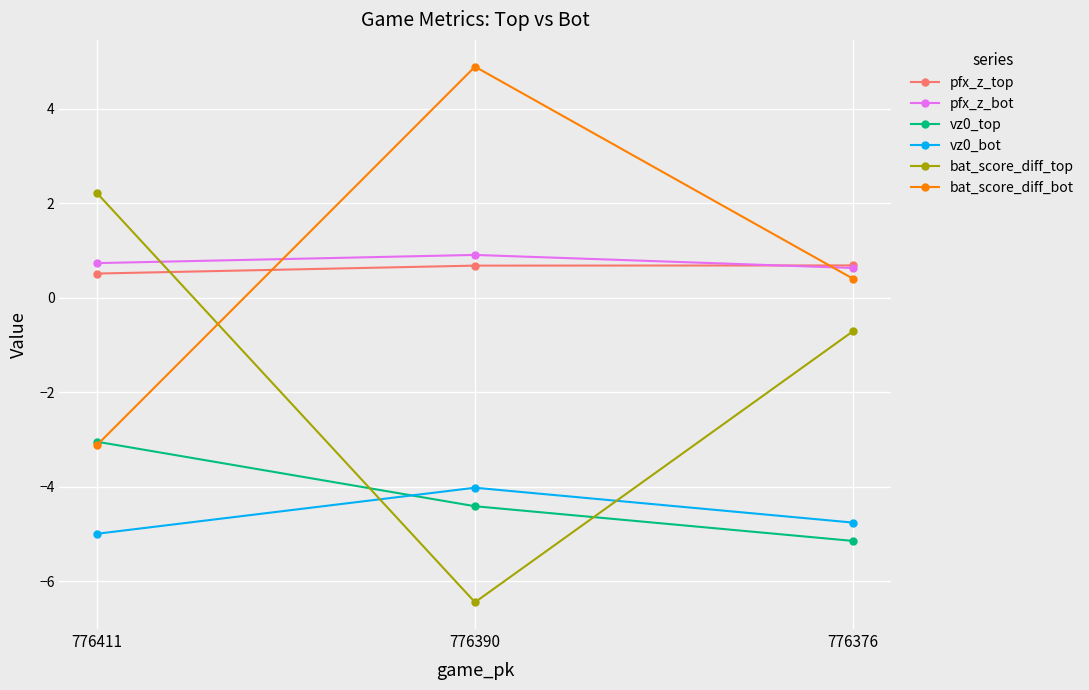

The pfx_z_top series shows 0.5 at 776411. True or false?

True